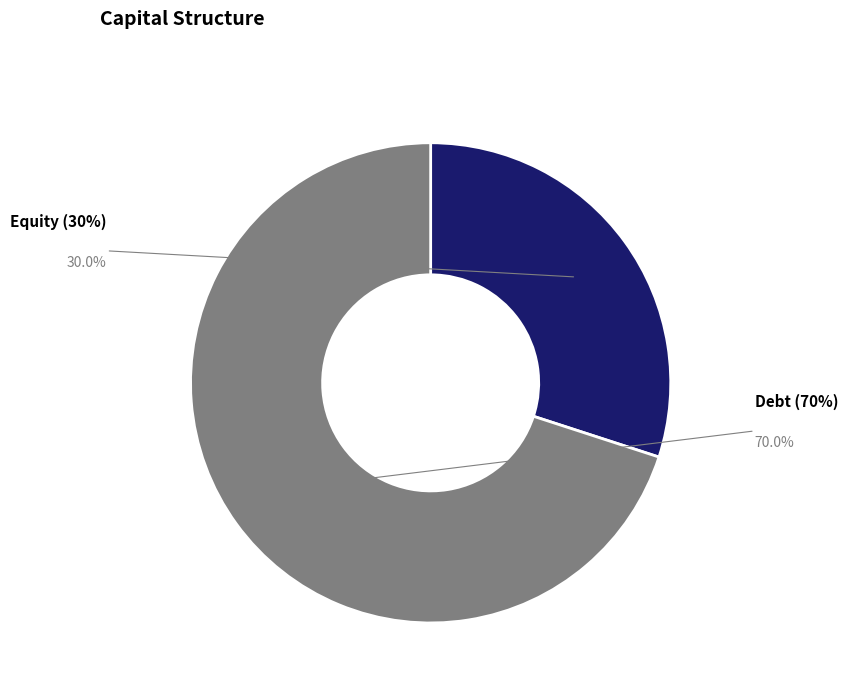

What percentage is the Equity (30%) slice, to the nearest percent?

30%